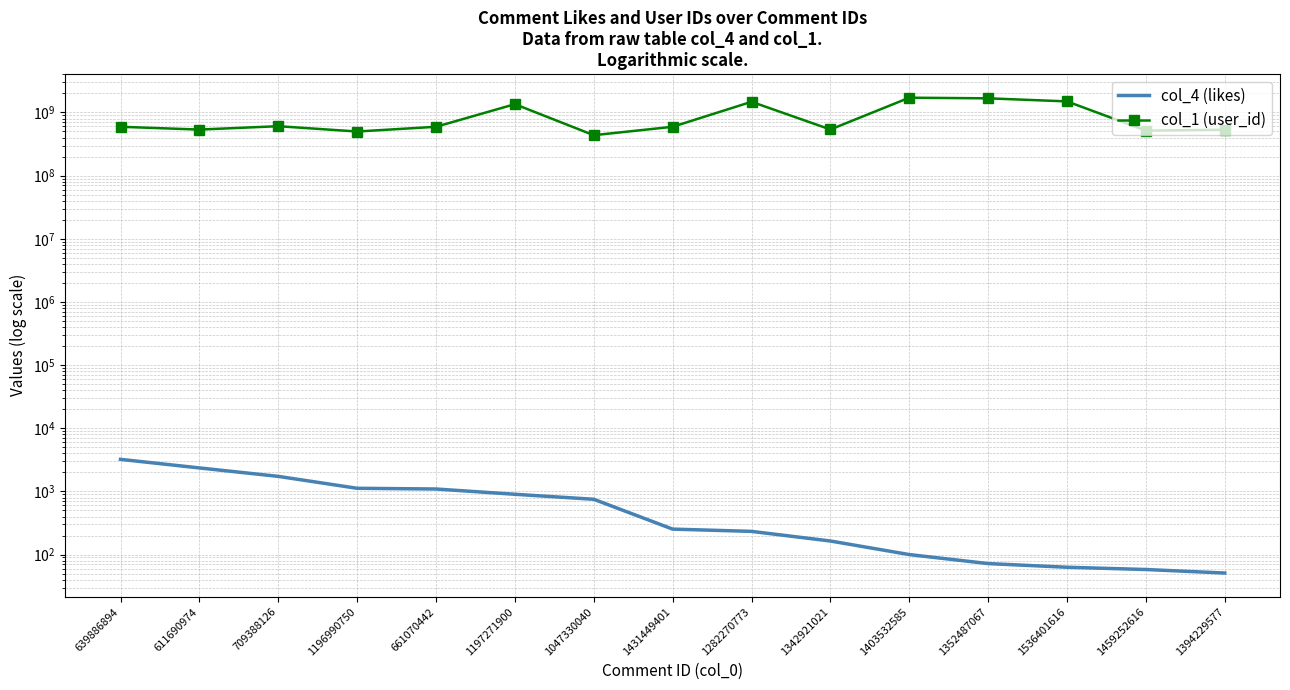

What is the minimum value for col_4 (likes)?

51